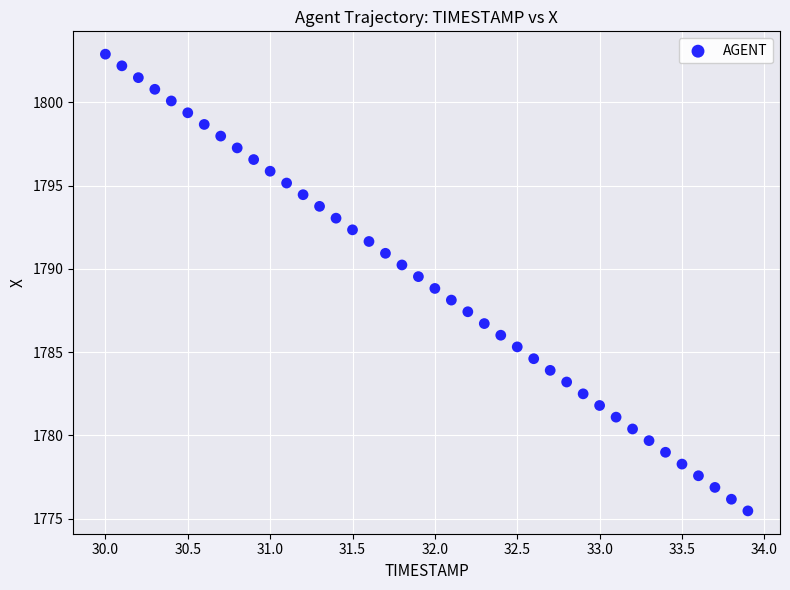

What is the range of Y values (max minus min)?

27.4